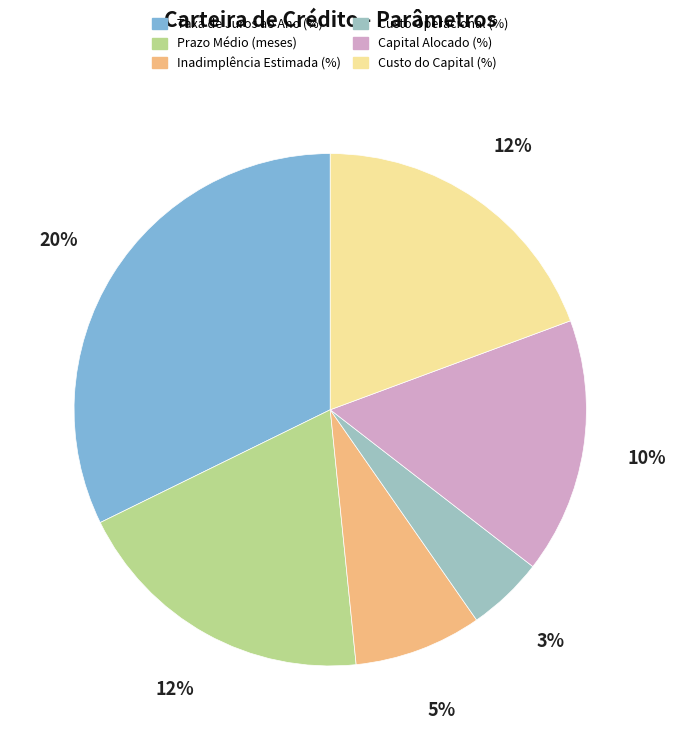

Is there a majority slice in this chart?

No